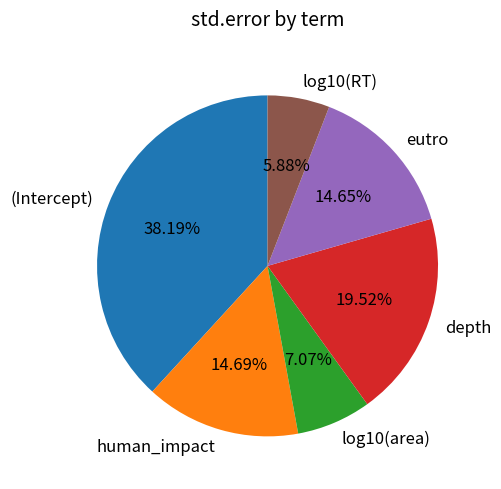

What is the largest slice in the pie chart?

(Intercept)